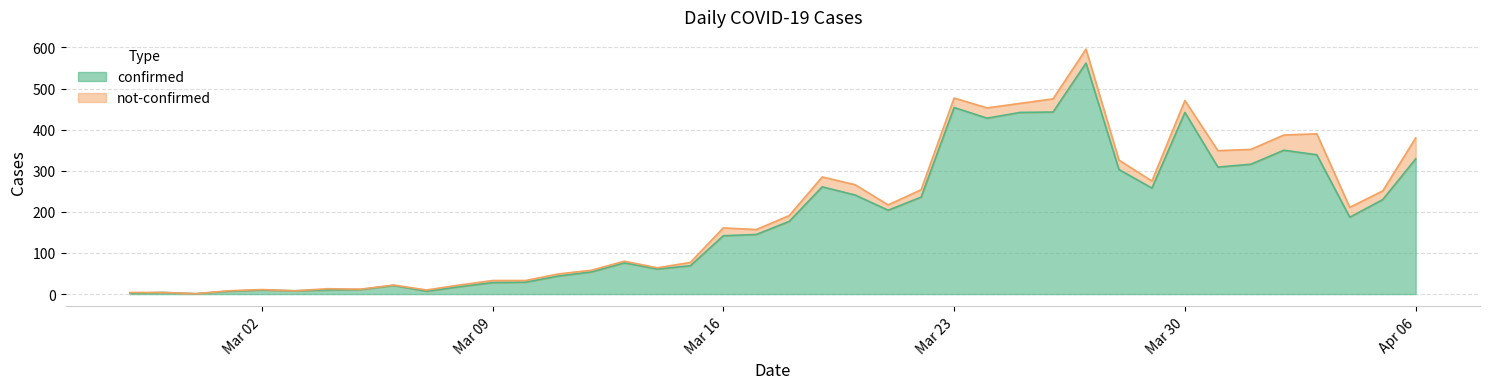

Does the chart display data point markers on the line(s)?

No